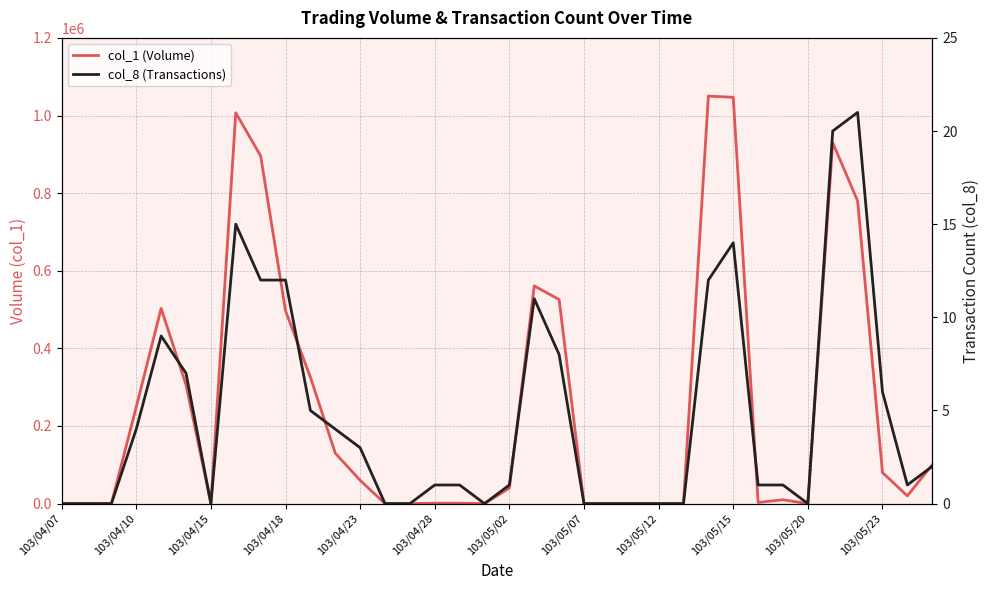

How many values in col_1 (Volume) are above zero?

23